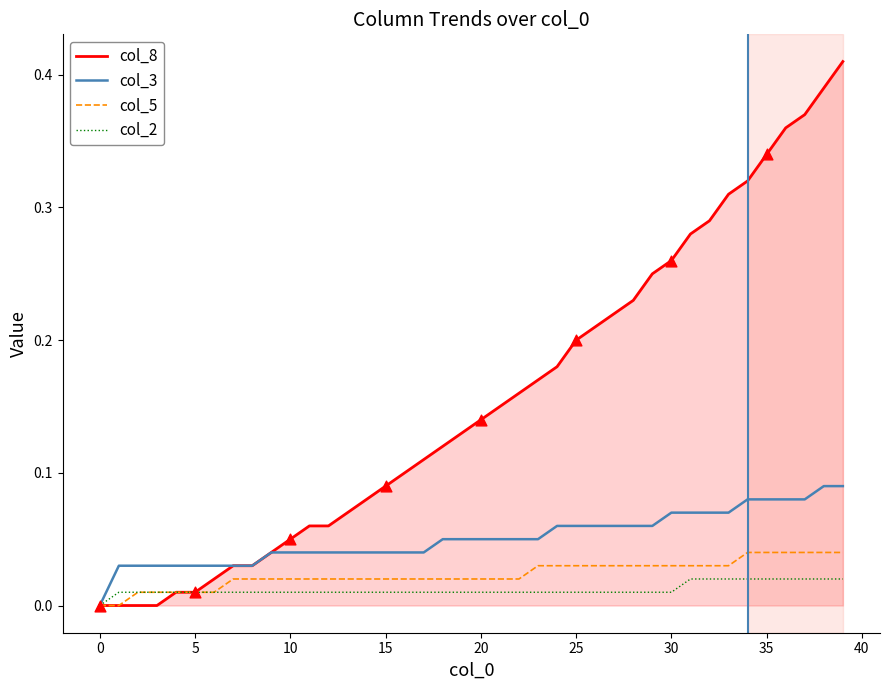

Which series has the largest range (max minus min)?

col_8